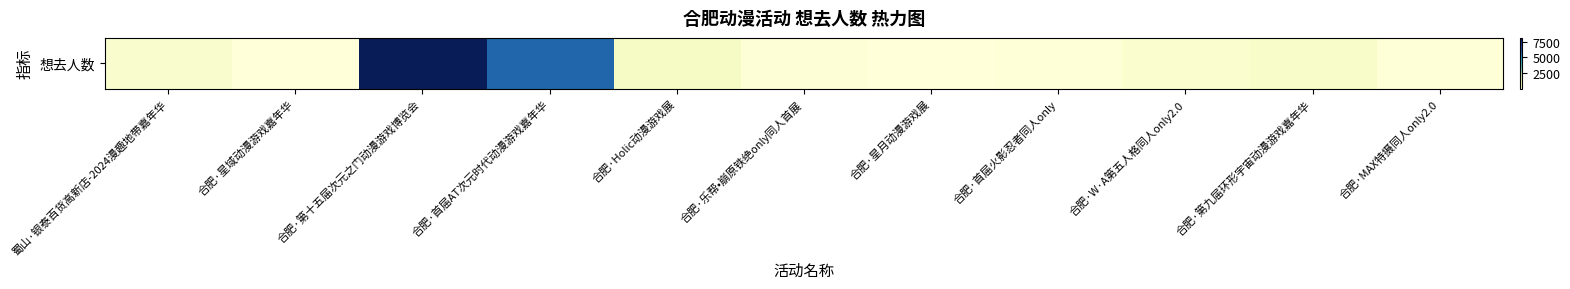

Rank the categories by value from highest to lowest.

合肥·第十五届次元之门动漫游戏博览会, 合肥·首届AT次元时代动漫游戏嘉年华, 合肥·Holic动漫游戏展, 合肥·第九届环形宇宙动漫游戏嘉年华, 蜀山·银泰百货高新店-2024漫趣地带嘉年华, 合肥·W·A第五人格同人only2.0, 合肥·乐帮•崩原铁绝only同人首展, 合肥·首届火影忍者同人only, 合肥·MAX特摄同人only2.0, 合肥·星域动漫游戏嘉年华, 合肥·星月动漫游戏展